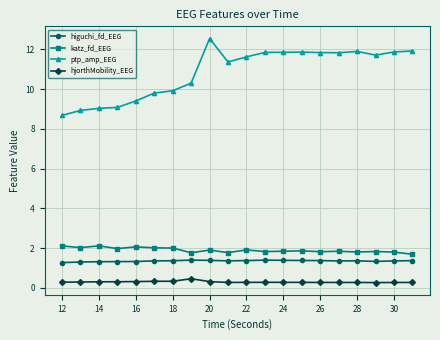

Which series has the largest total across all categories?

ptp_amp_EEG